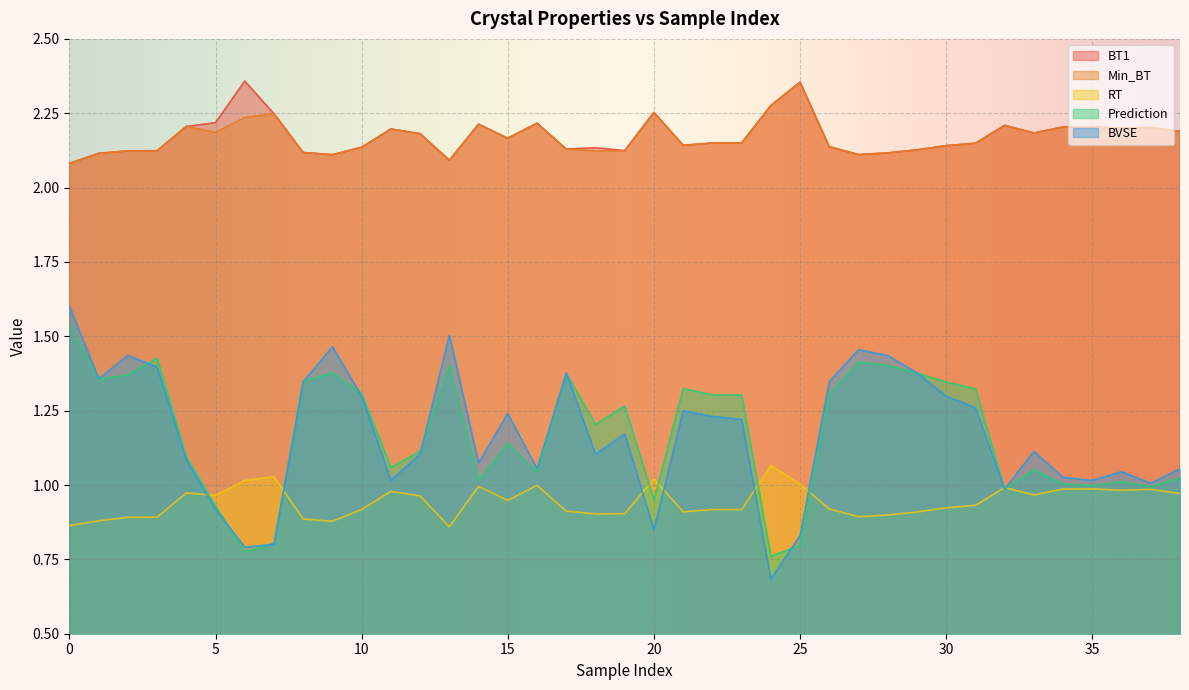

Between 1 and 25, which is larger?

25